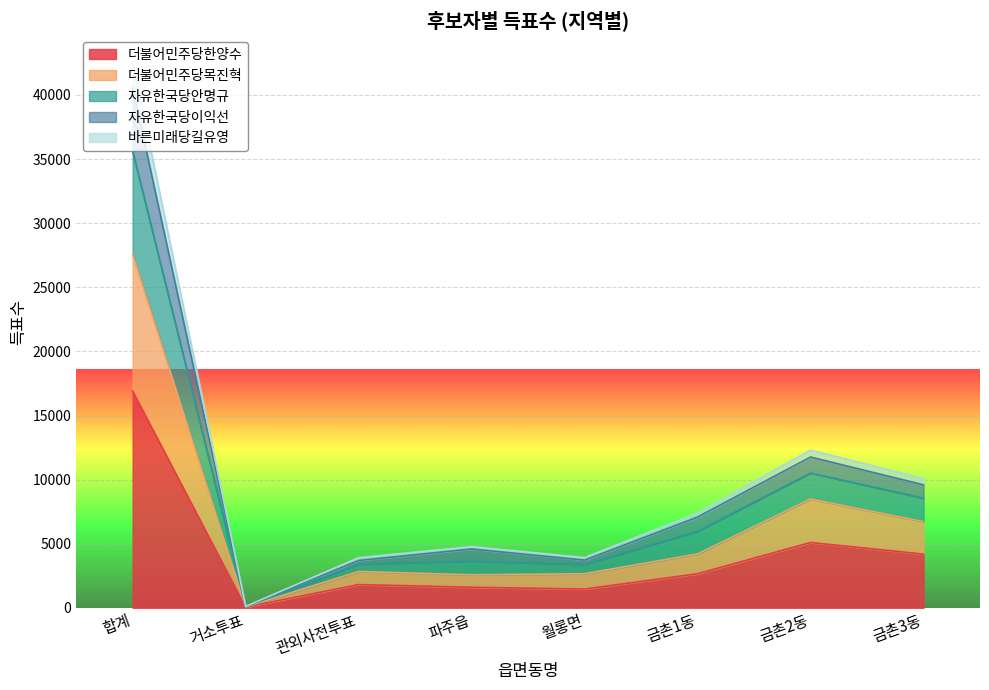

What is the highest value of the 더불어민주당한양수 series?

16903